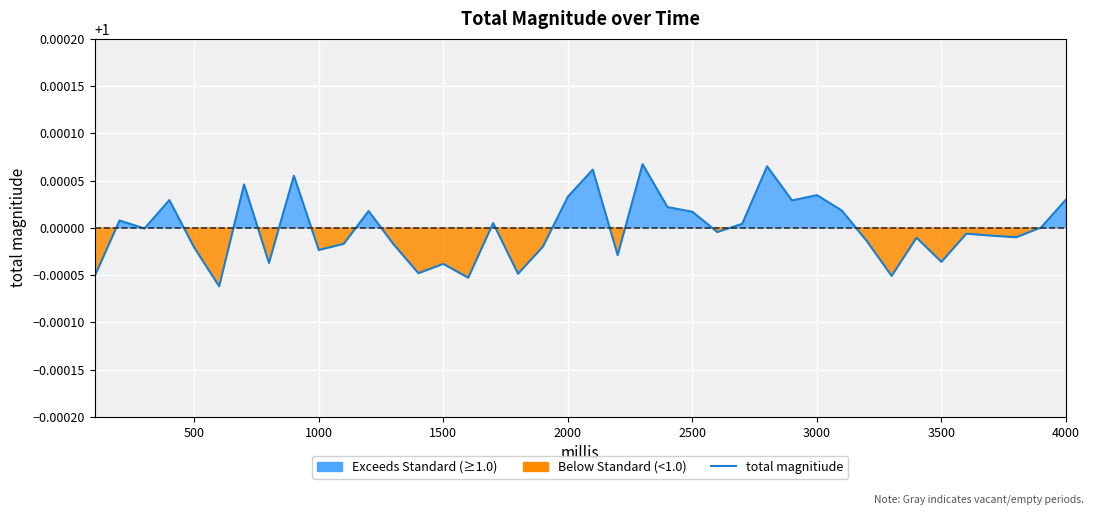

What is the value of the 18th point from the left?

1.0